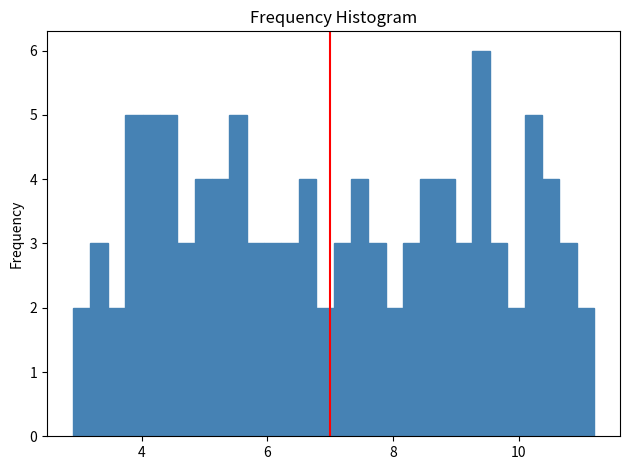

Around what value on the x-axis is the tallest bar? Give the approximate position of its centre, as read against the axis.

9.4